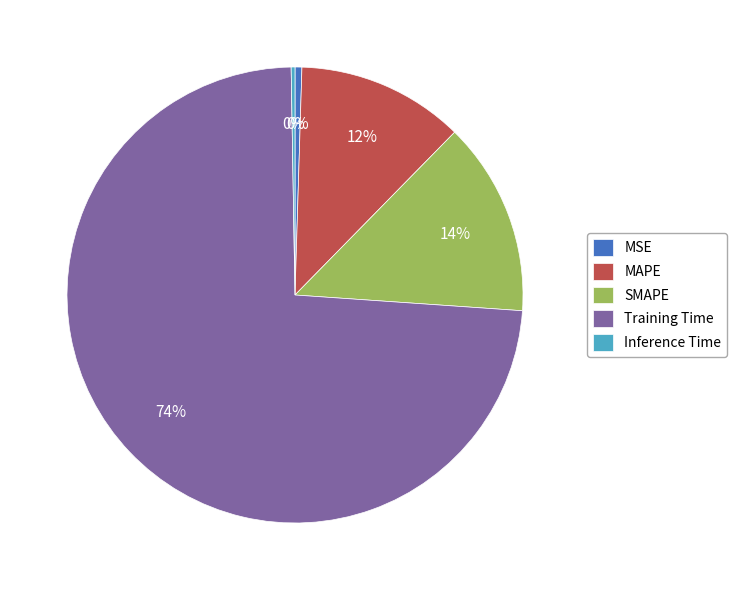

To the nearest percent, what percentage of the pie is SMAPE?

14%